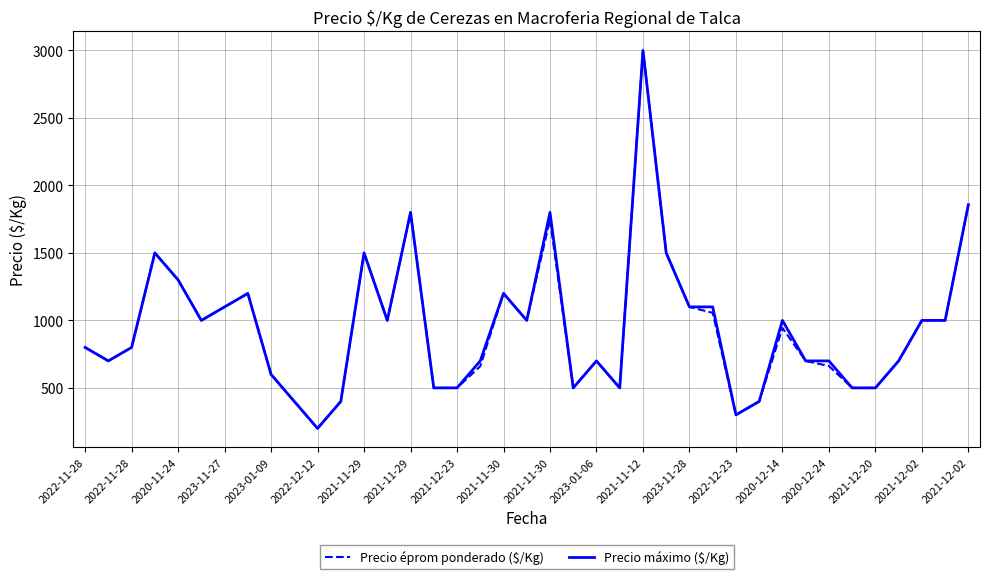

What is the lowest value of the Precio éprom ponderado ($/Kg) series?

200